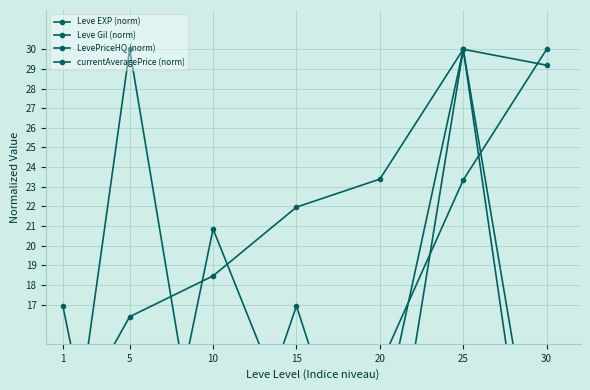

How many data points does each series have?

7